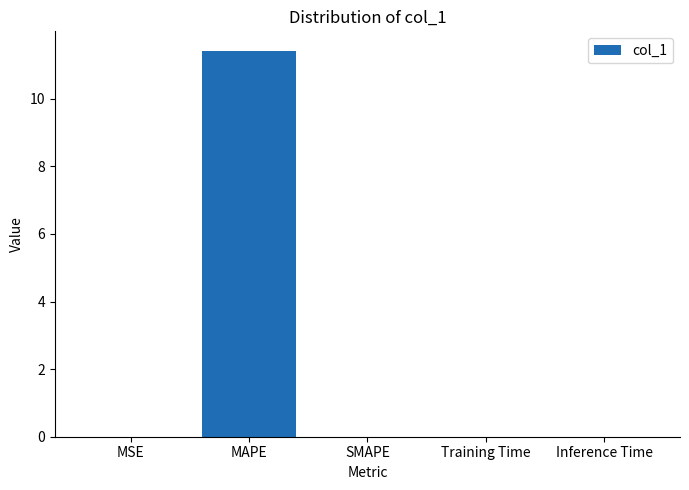

True or false: the data shows 0.0 at MSE.

True